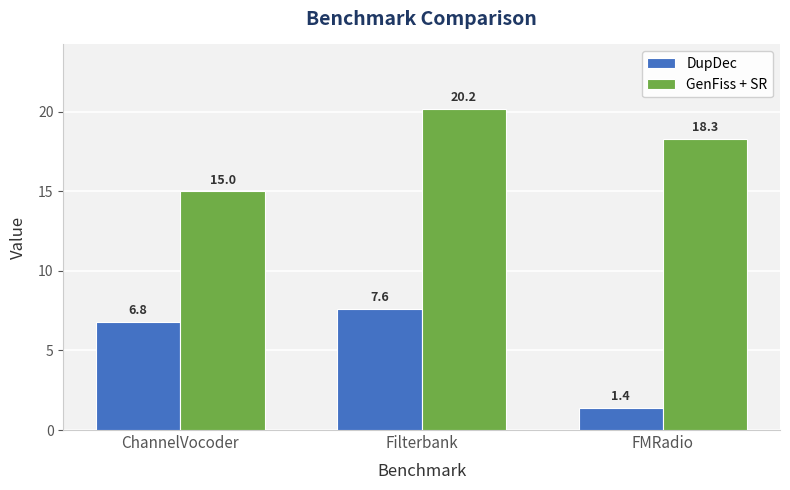

Is it true that DupDec equals 6.8 at ChannelVocoder?

True